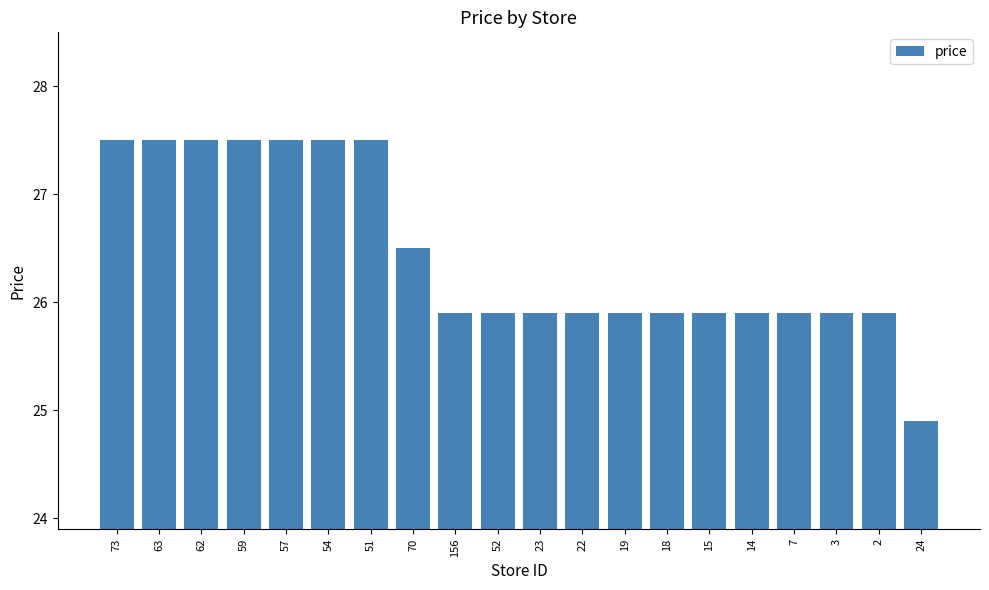

What is the greatest value displayed?

27.5